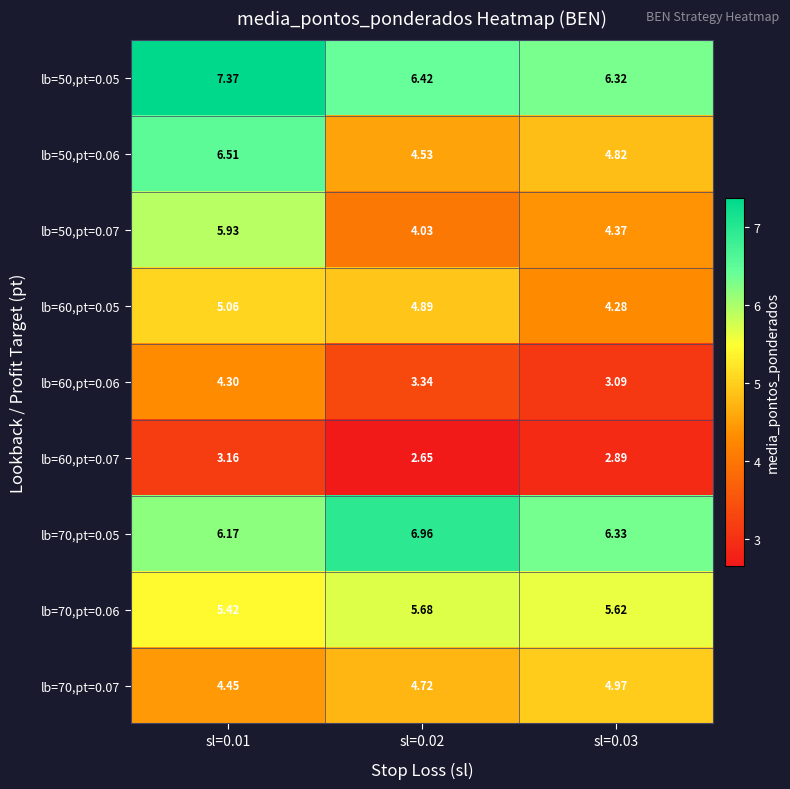

Is the value of lb=50,pt=0.05 at sl=0.02 greater than the value of lb=70,pt=0.07 at sl=0.03?

Yes